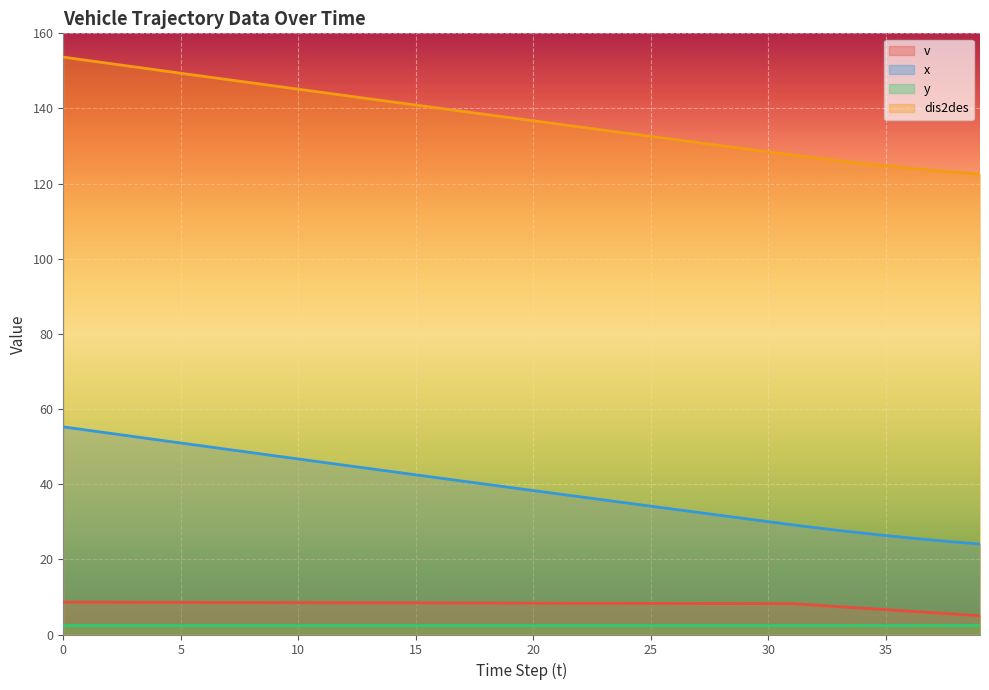

What is the value of the x point at the 29th from the left?

31.7